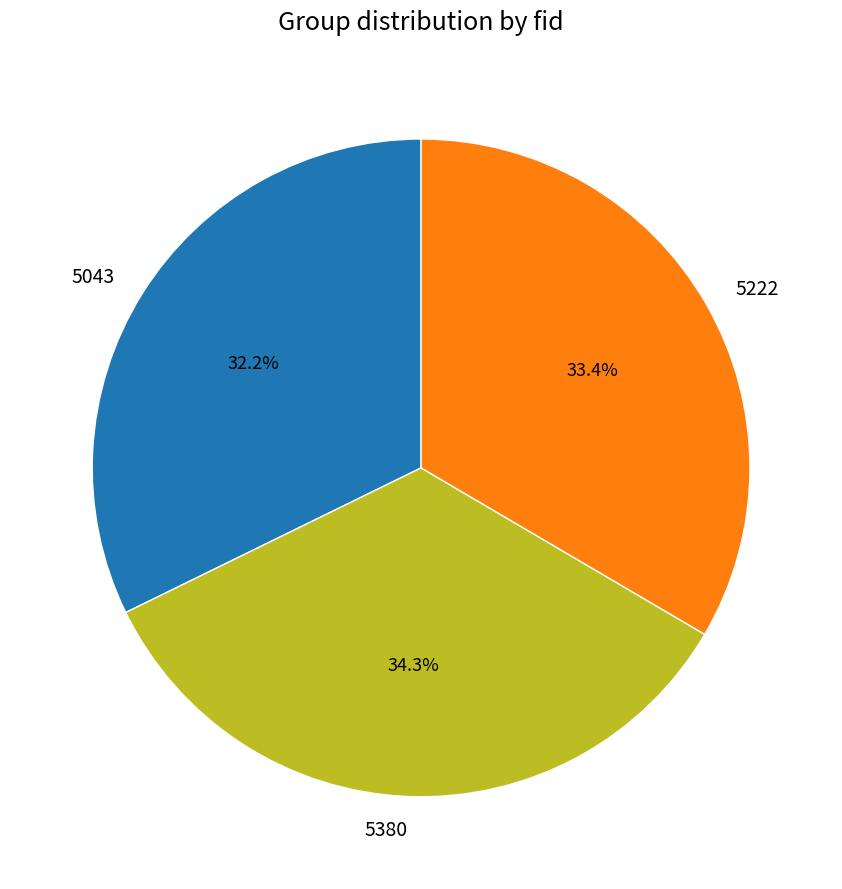

To the nearest percent, what portion does 5222 represent?

33%